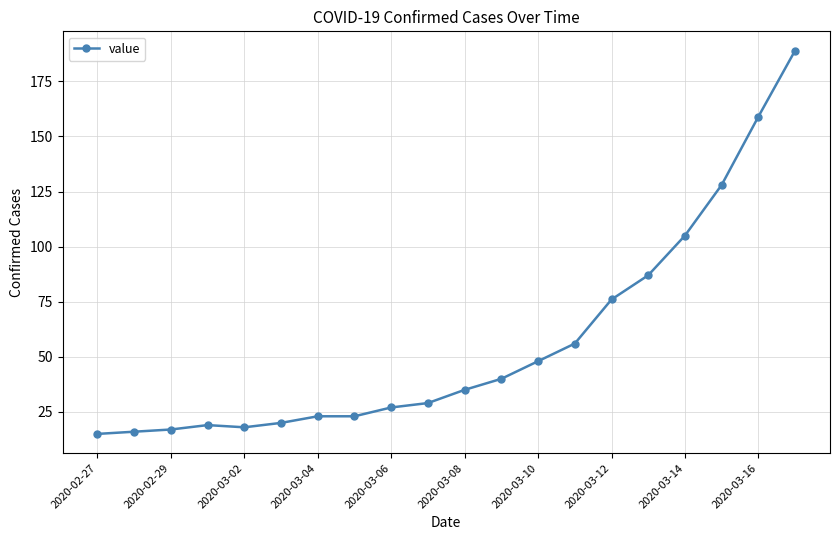

What is the maximum value shown in the chart?

189